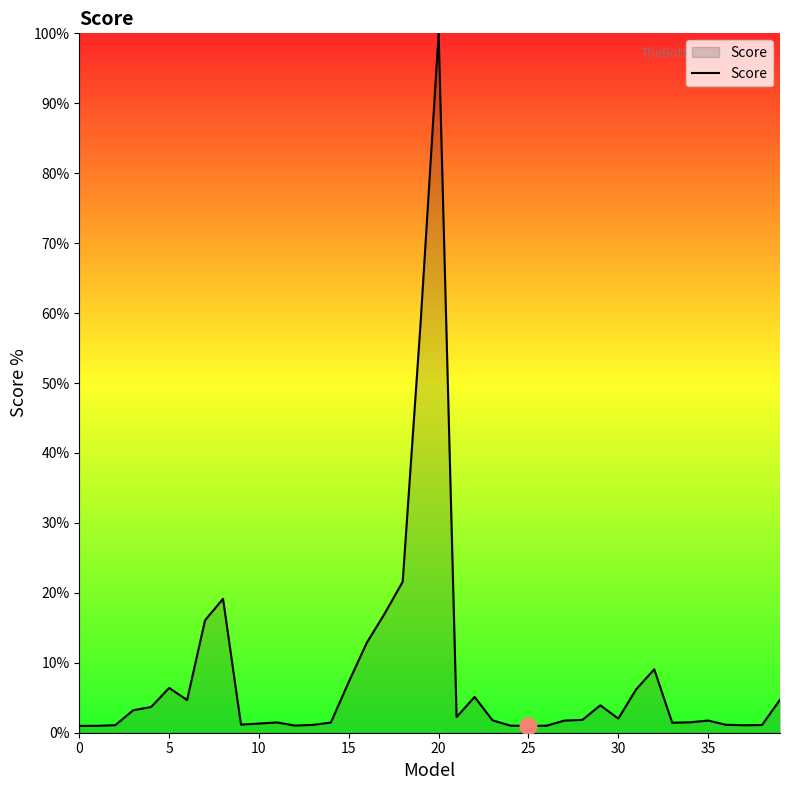

What is the difference between the maximum and minimum values?

99.0